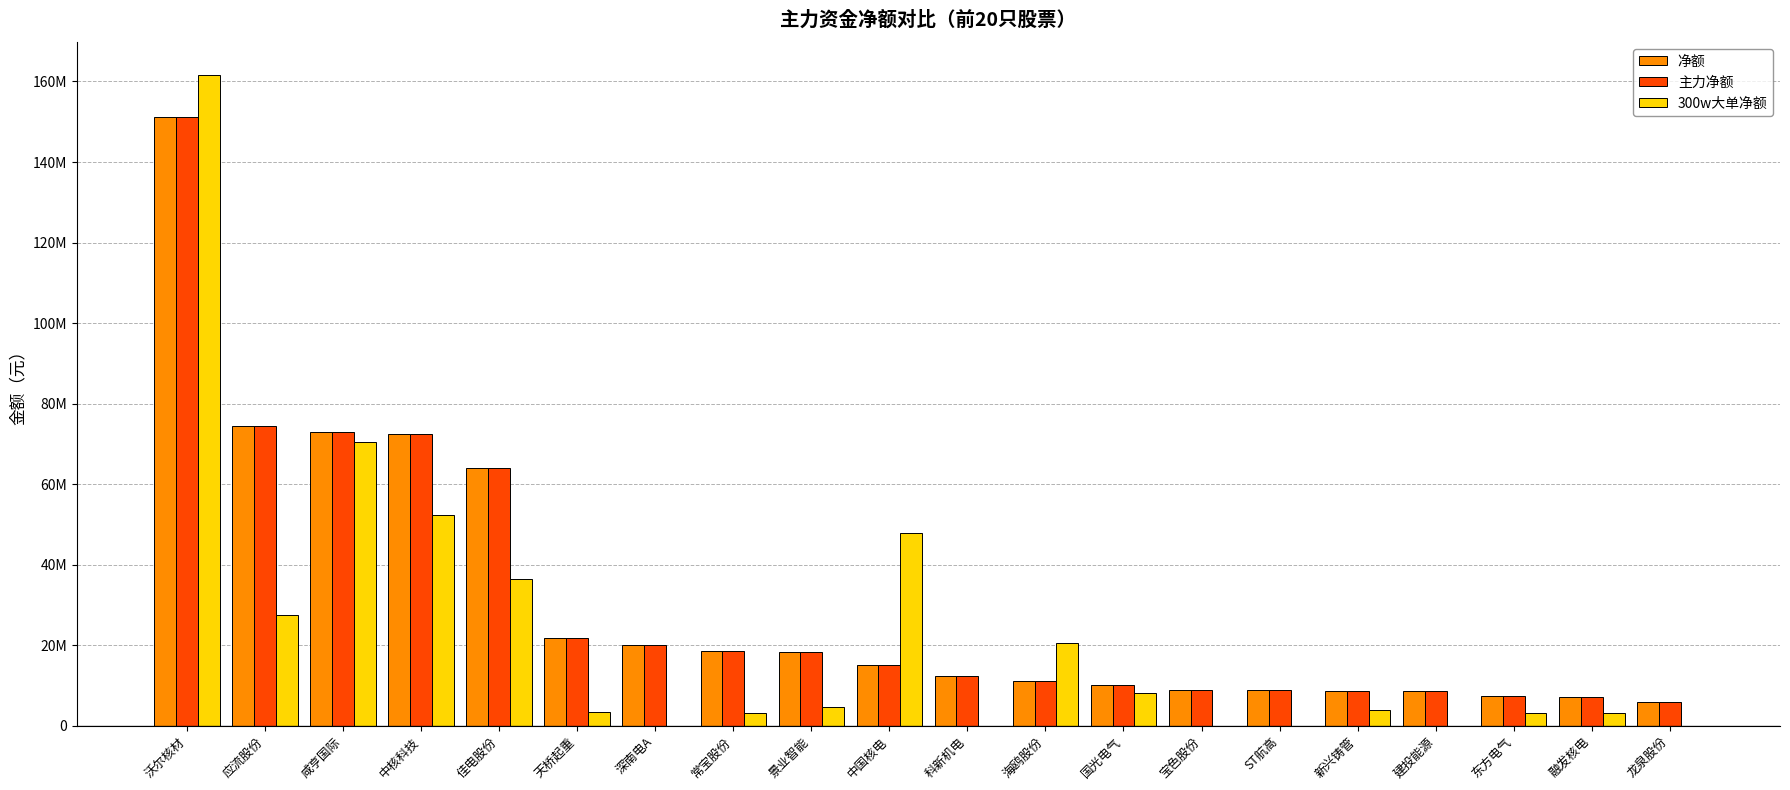

What are all the series names shown in the legend?

净额, 主力净额, 300w大单净额